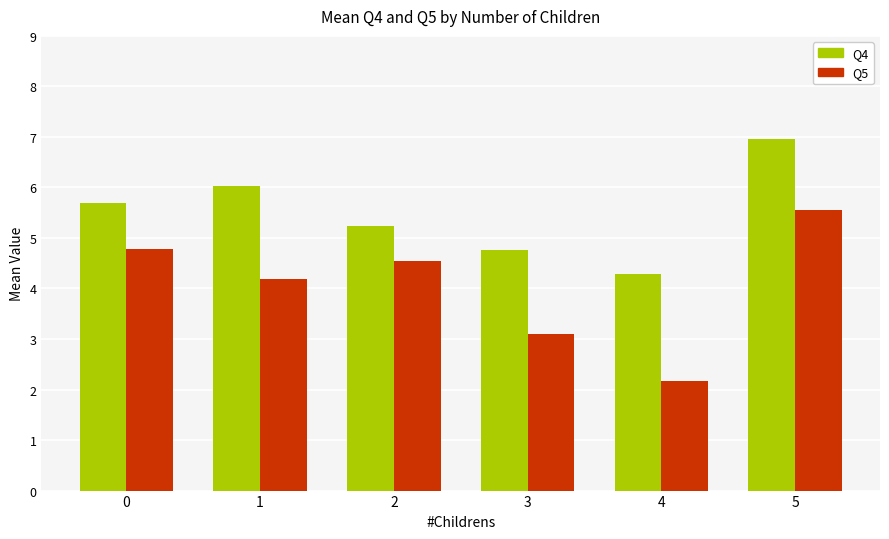

Is the value of Q5 at 3 greater than the value of Q4 at 3?

No